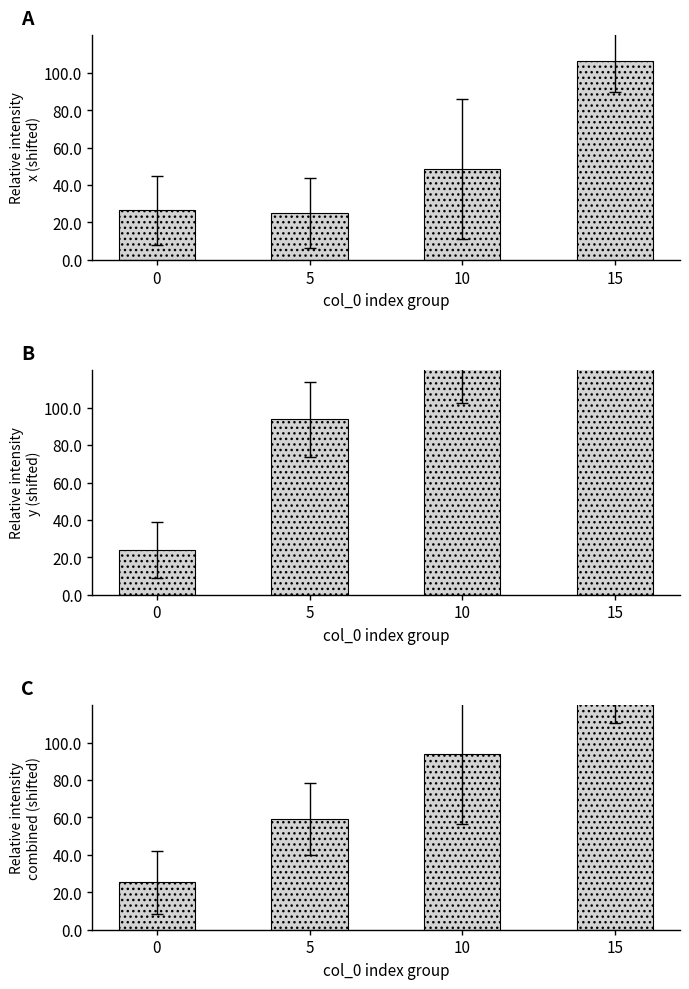

List the labels in order of value, largest first.

15, 10, 5, 0